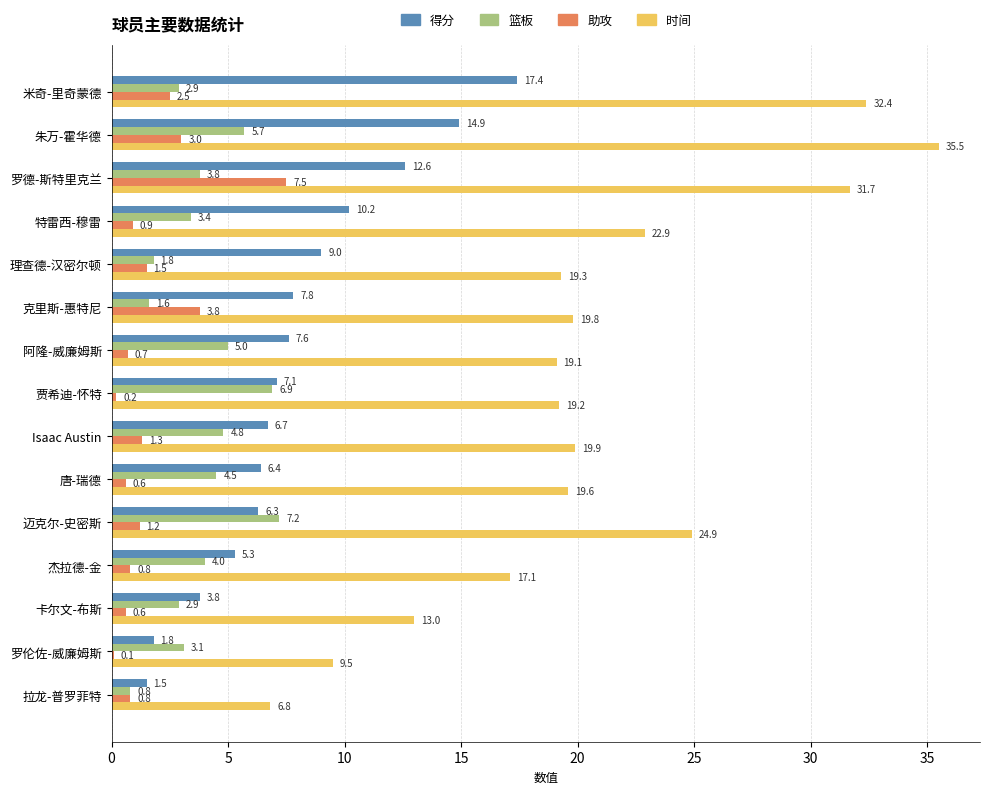

True or false: 得分 has a value of 1.5 at 拉龙-普罗菲特.

True